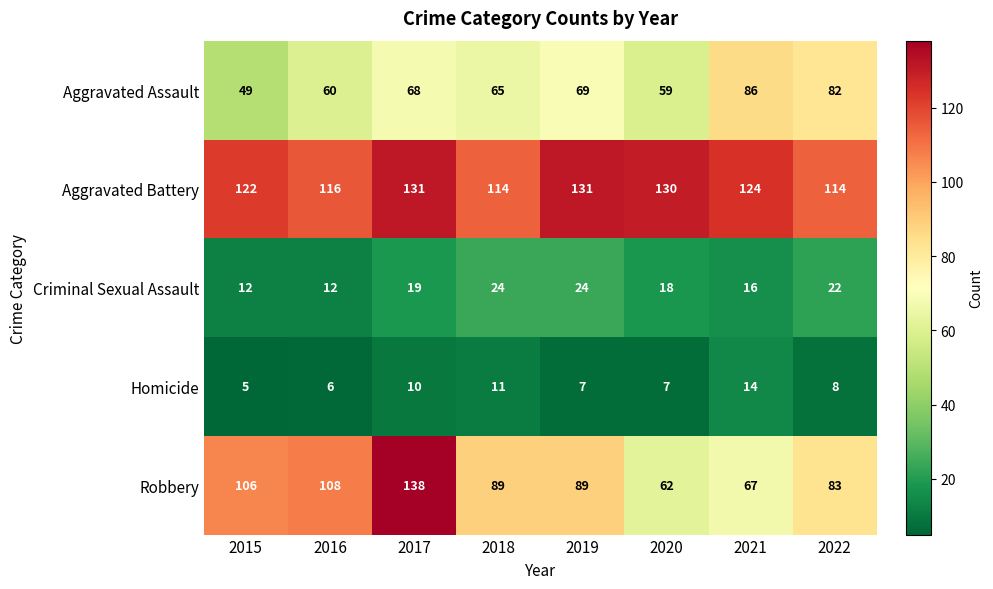

How many series are shown in this chart?

5